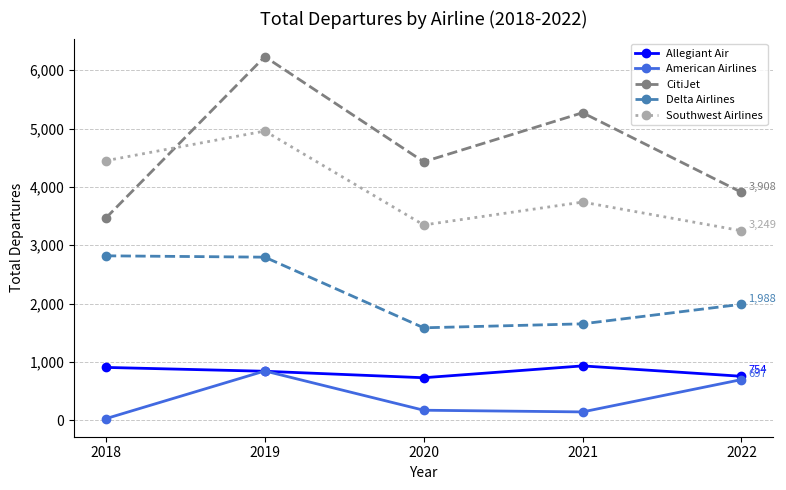

True or false: American Airlines has a value of 485 at 2019.

False